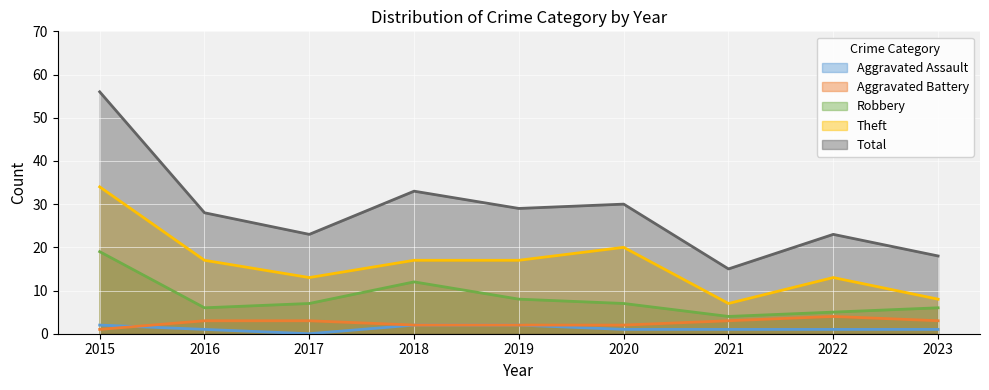

What is the value of the Aggravated Battery point at the 6th from the left?

2